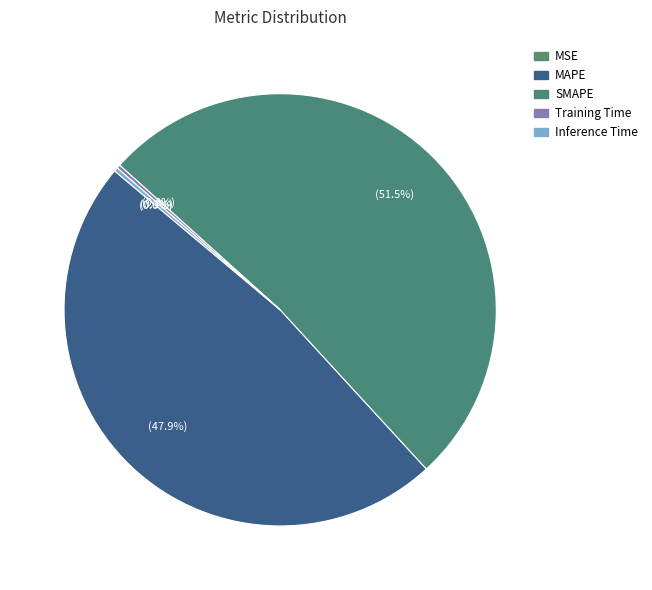

Rank the categories by value from highest to lowest.

SMAPE, MAPE, Inference Time, Training Time, MSE